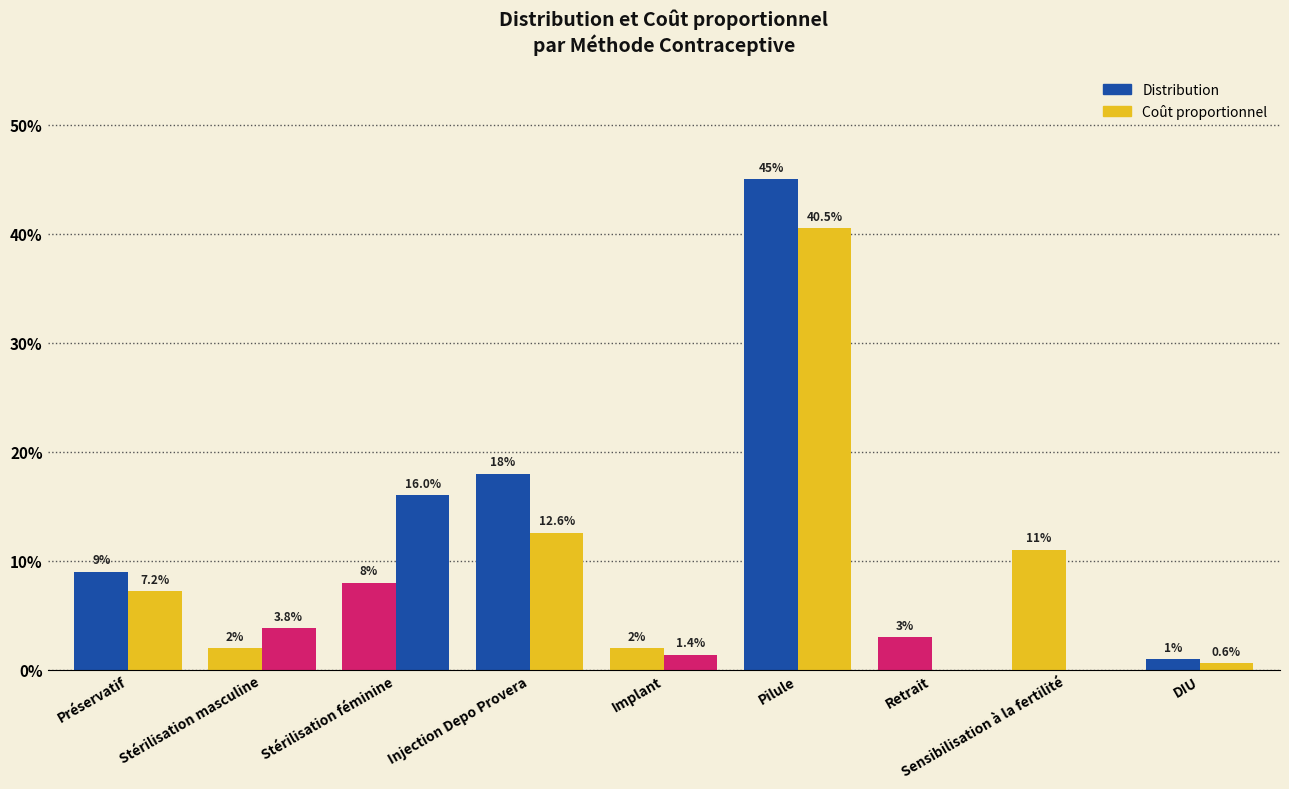

Does the chart contain stacked bars?

No